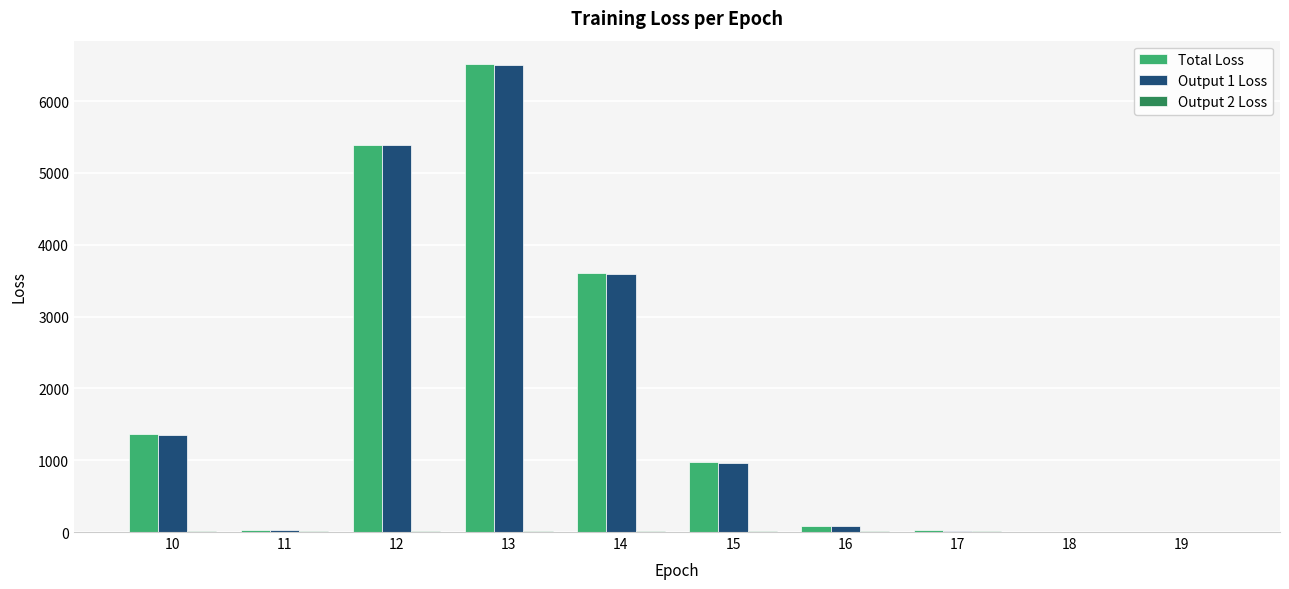

What is the maximum value shown in the chart?

6516.3